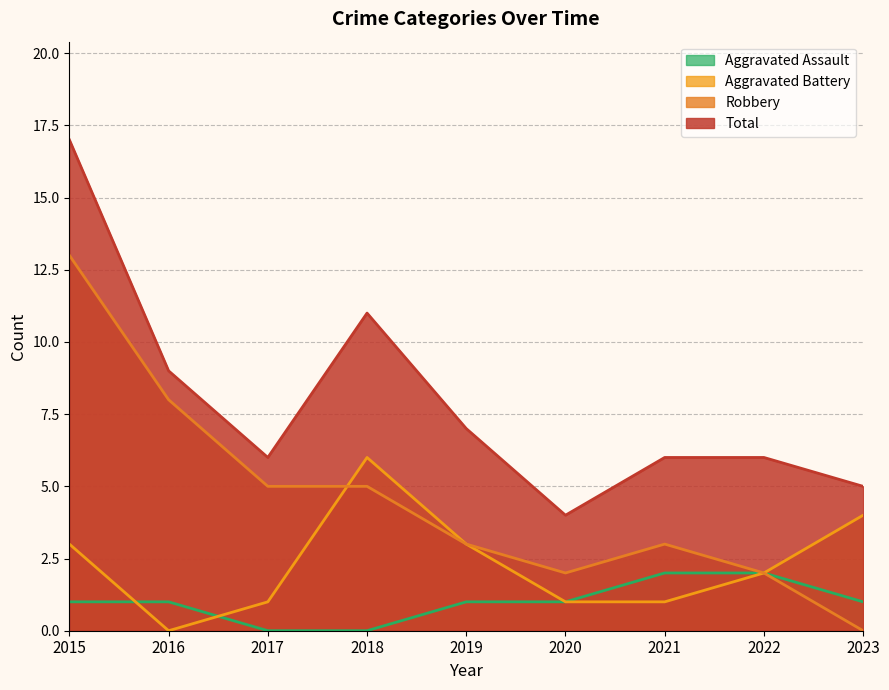

Rank the series by their average value, from highest to lowest.

Total, Robbery, Aggravated Battery, Aggravated Assault